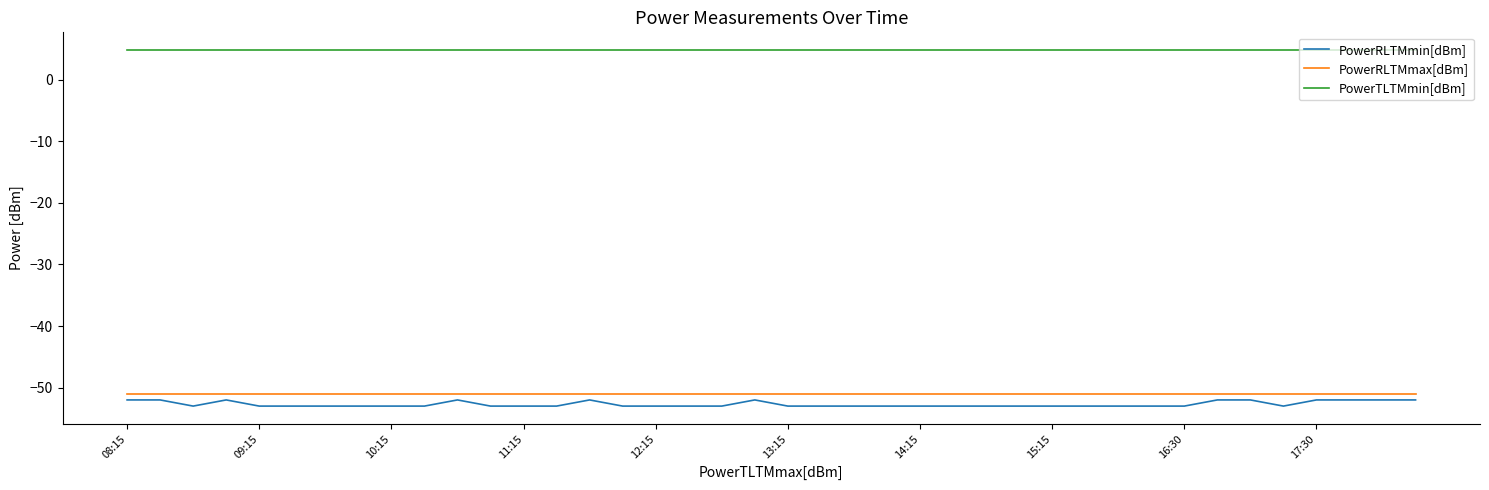

What is the highest value of the PowerTLTMmin[dBm] series?

4.8